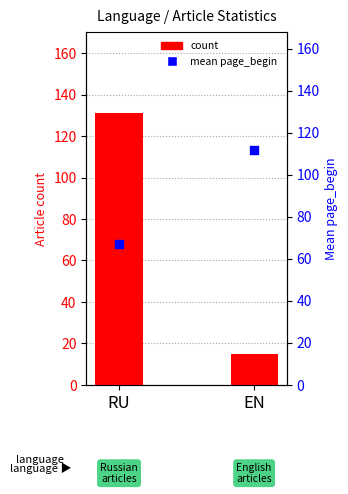

Which series contains the lowest Y value?

count